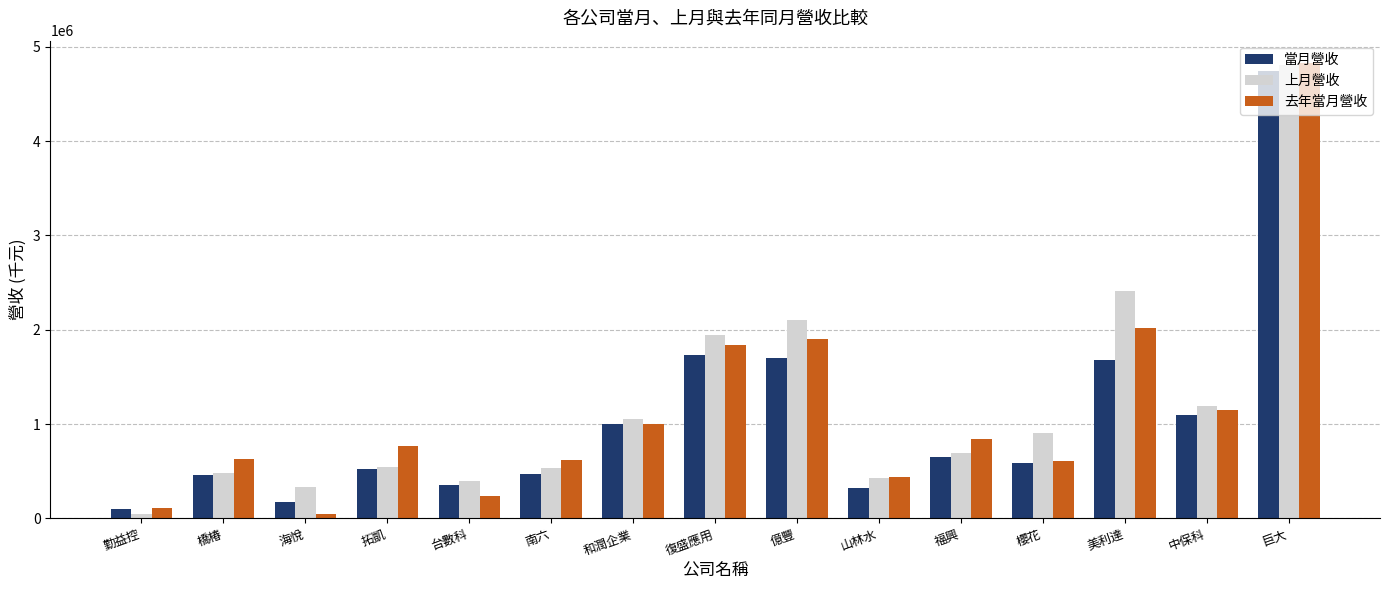

How many values in the 當月營收 series are below 588192?

7